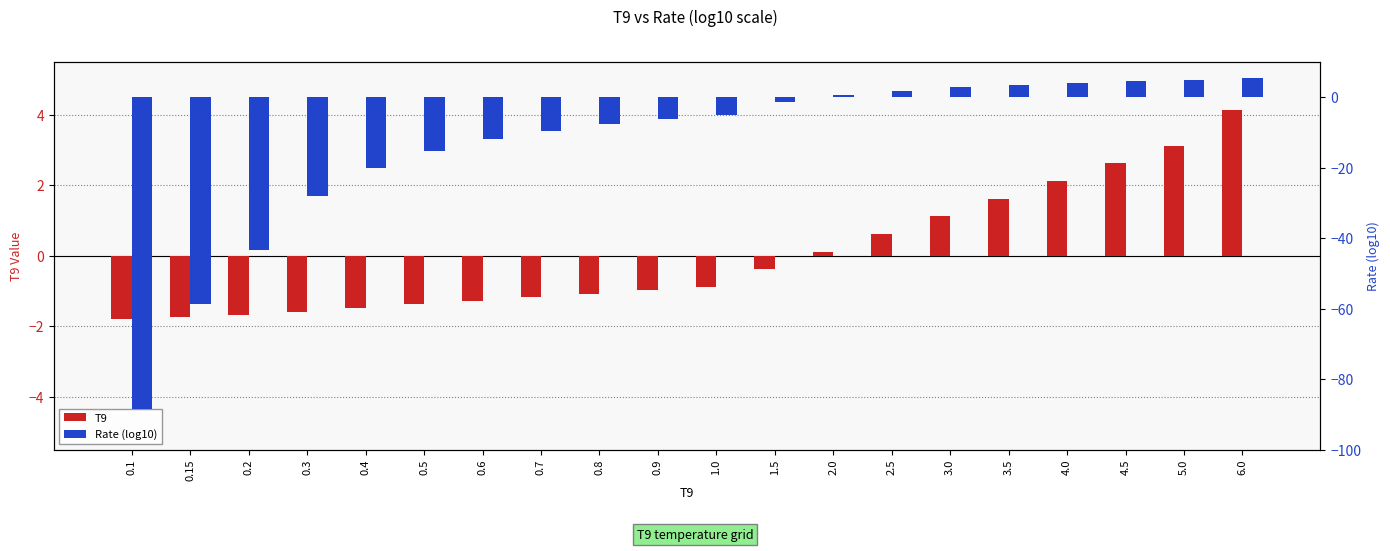

Which series has the largest total across all categories?

T9